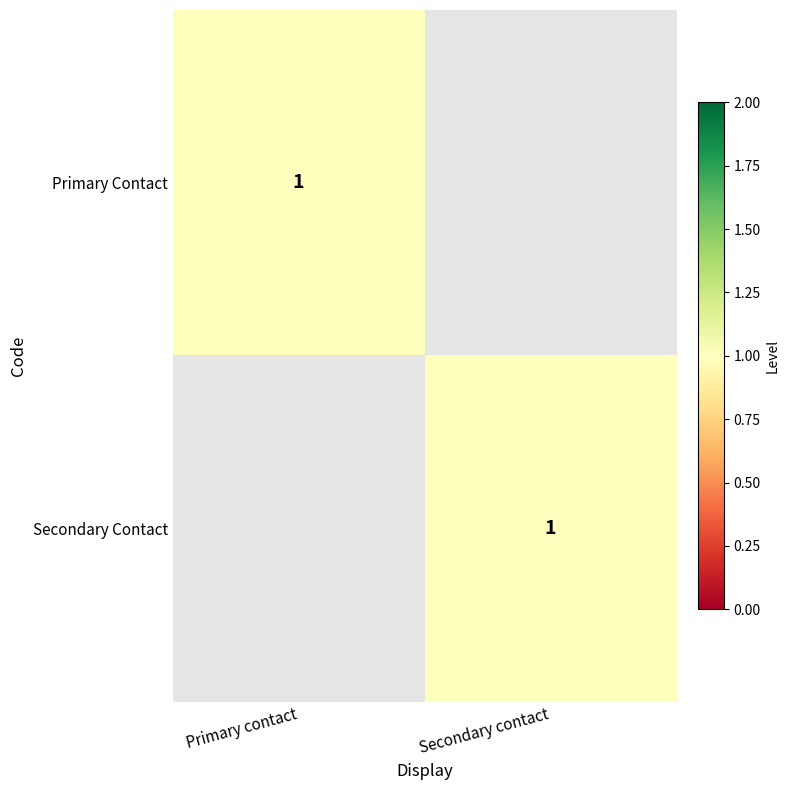

The value of Primary Contact at Primary contact is 2. True or false?

False